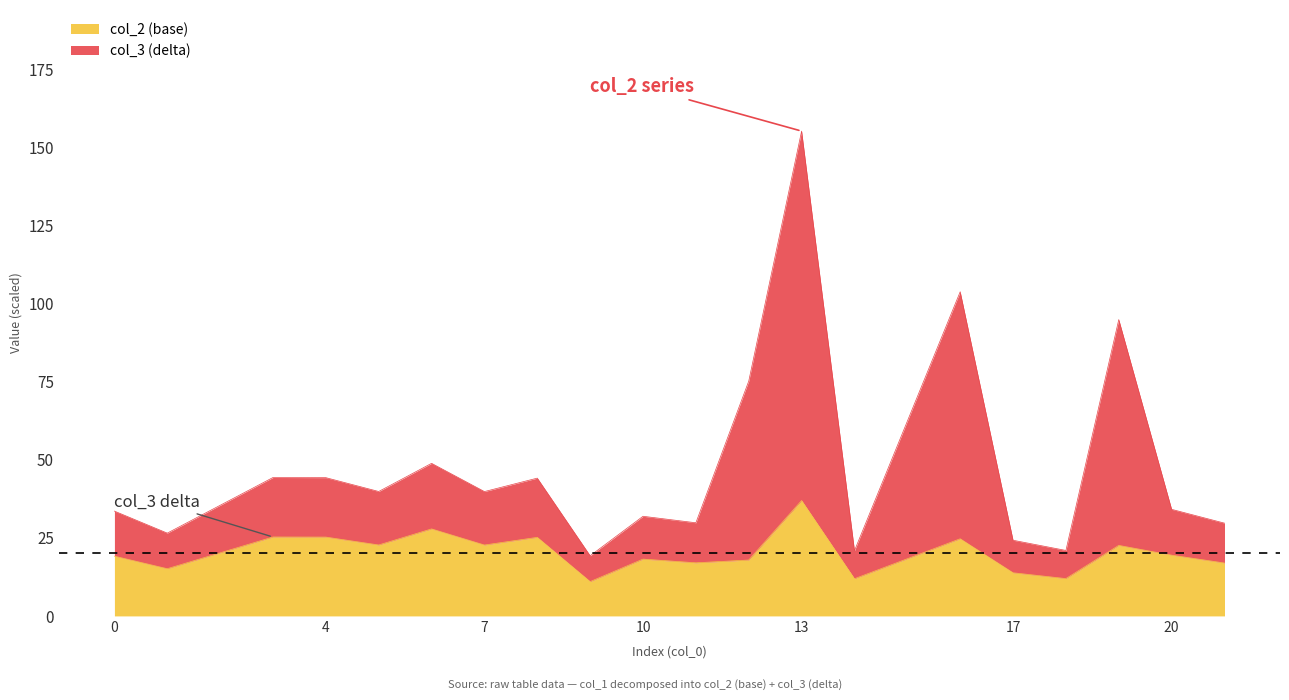

True or false: col_3 and col_2 cross at least once.

False